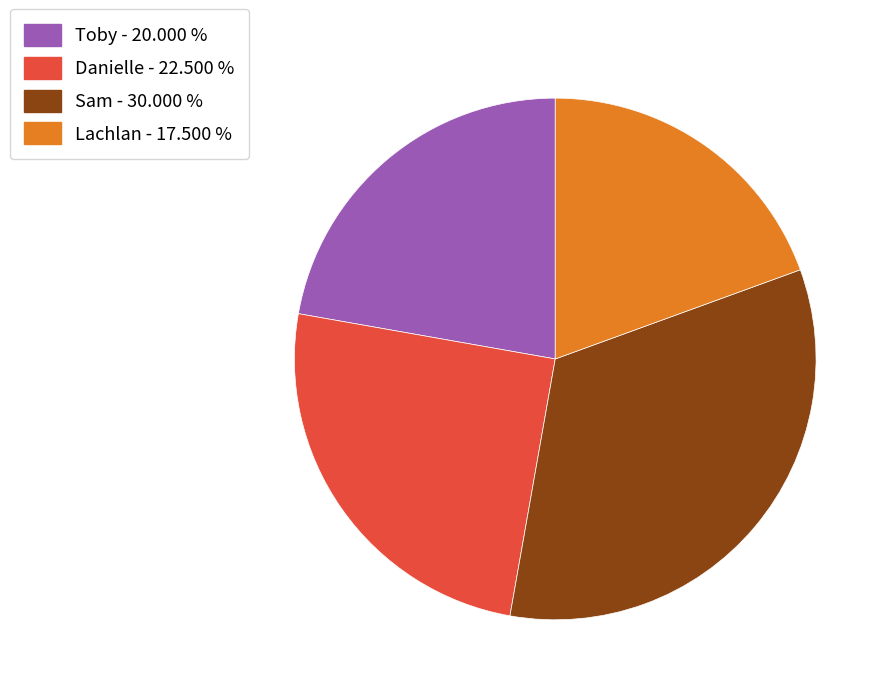

Is the sum of Sam - 30.000 % and Lachlan - 17.500 % greater than half?

Yes